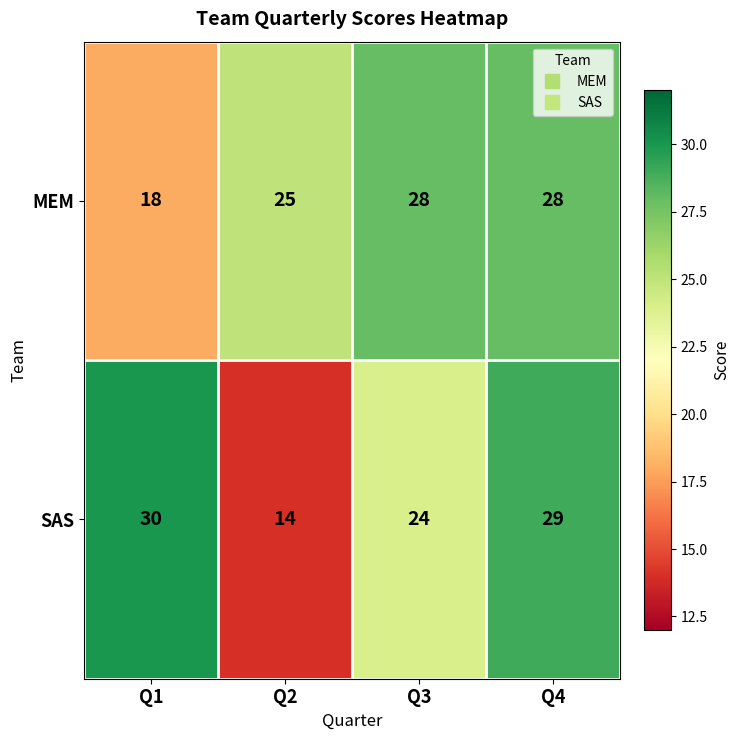

How many distinct data groups are displayed?

2